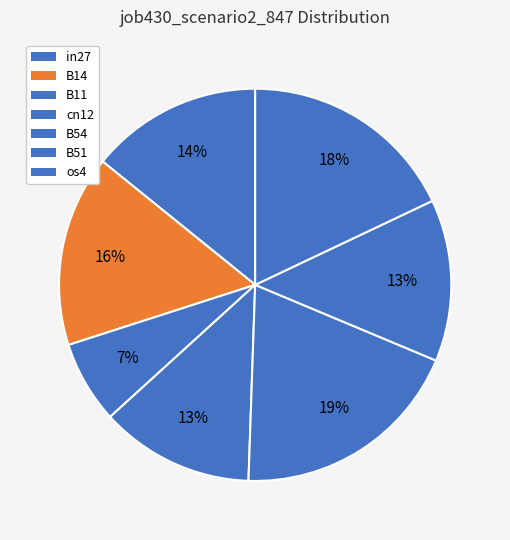

To the nearest percent, what is the average slice percentage?

14%